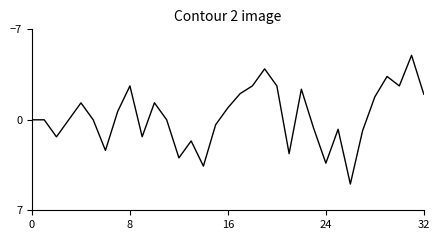

What is the minimum value shown in the chart?

-5.0